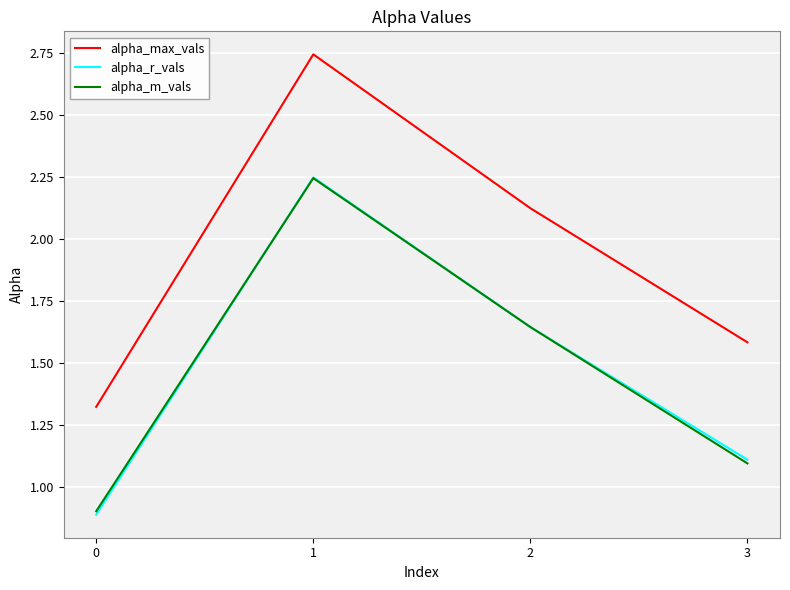

Which series has the largest range (max minus min)?

alpha_max_vals